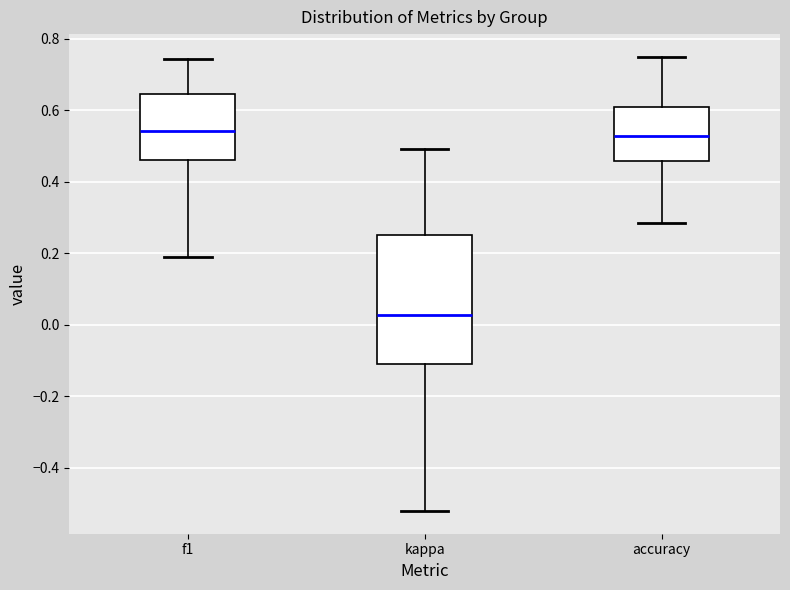

Where does the lower whisker of the box for f1 end on the y-axis? The values are not printed on the chart, so give them approximately, as read against the axis.

0.20